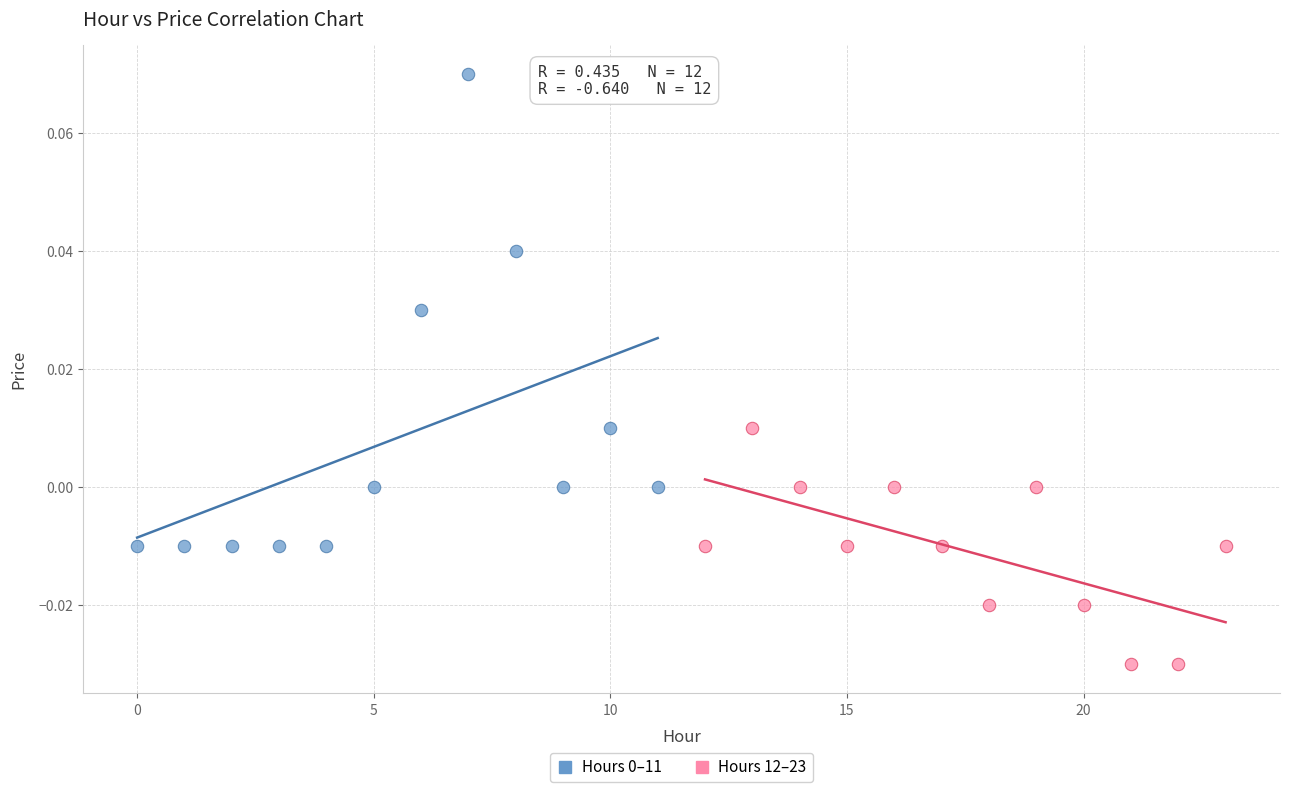

Which series contains the lowest Y value?

Hours 12–23